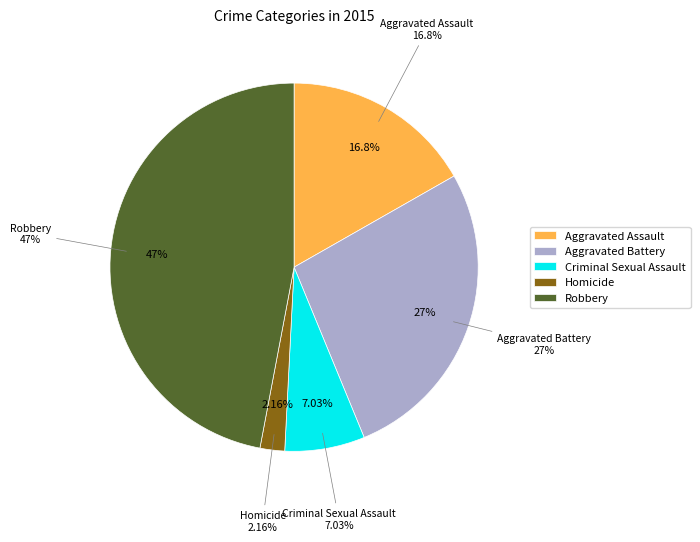

To the nearest percent, what is the difference between the Criminal Sexual Assault and Aggravated Assault slice percentages?

10%